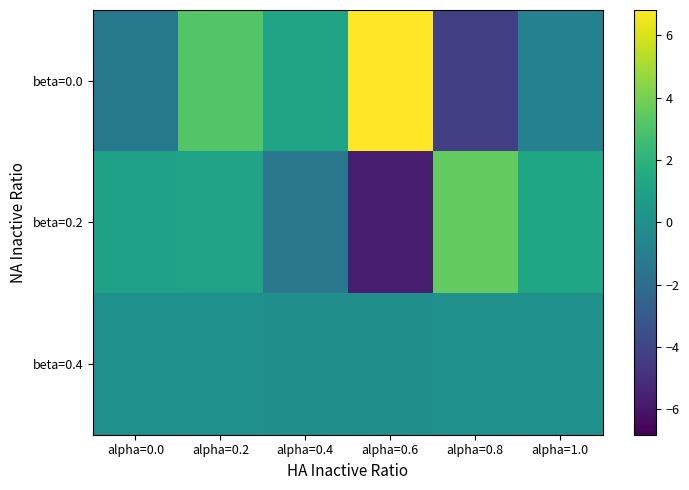

Reading left to right, transcribe all the data shown in this chart.

beta=0.0: alpha=0.0=-1.3	alpha=0.2=3.2	alpha=0.4=1.1	alpha=0.6=6.8	alpha=0.8=-4.2	alpha=1.0=-0.8
beta=0.2: alpha=0.0=1.0	alpha=0.2=1.0	alpha=0.4=-1.4	alpha=0.6=-5.7	alpha=0.8=3.6	alpha=1.0=1.2
beta=0.4: alpha=0.0=0.0	alpha=0.2=0.0	alpha=0.4=-0.0	alpha=0.6=-0.0	alpha=0.8=0.0	alpha=1.0=0.0